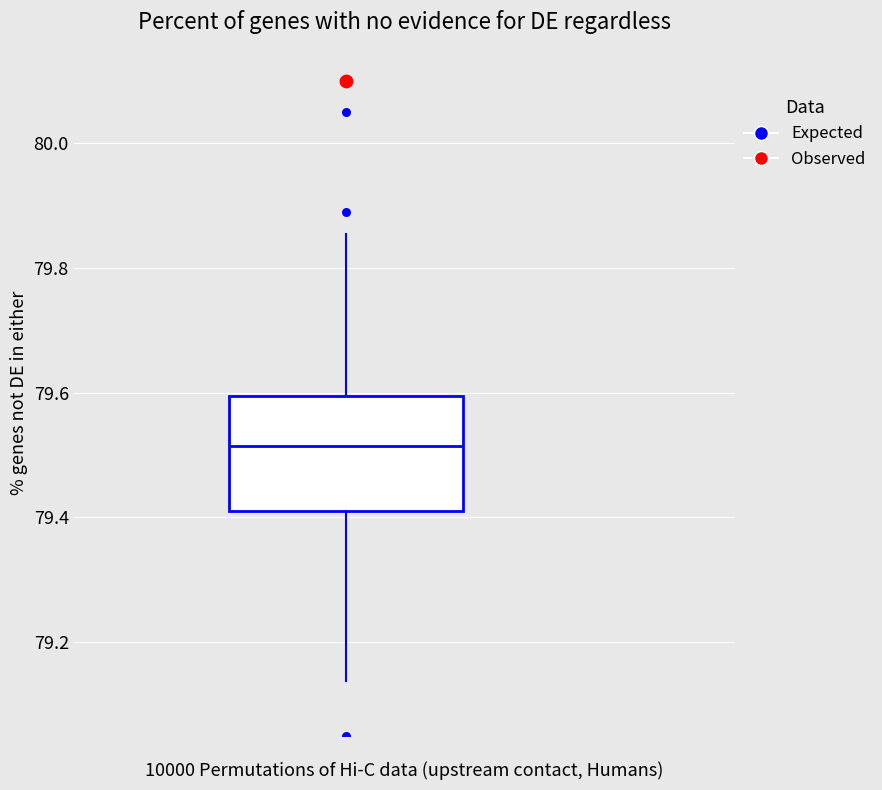

Where is the lower edge of the box on the y-axis? The values are not printed on the chart, so give them approximately, as read against the axis.

79.42